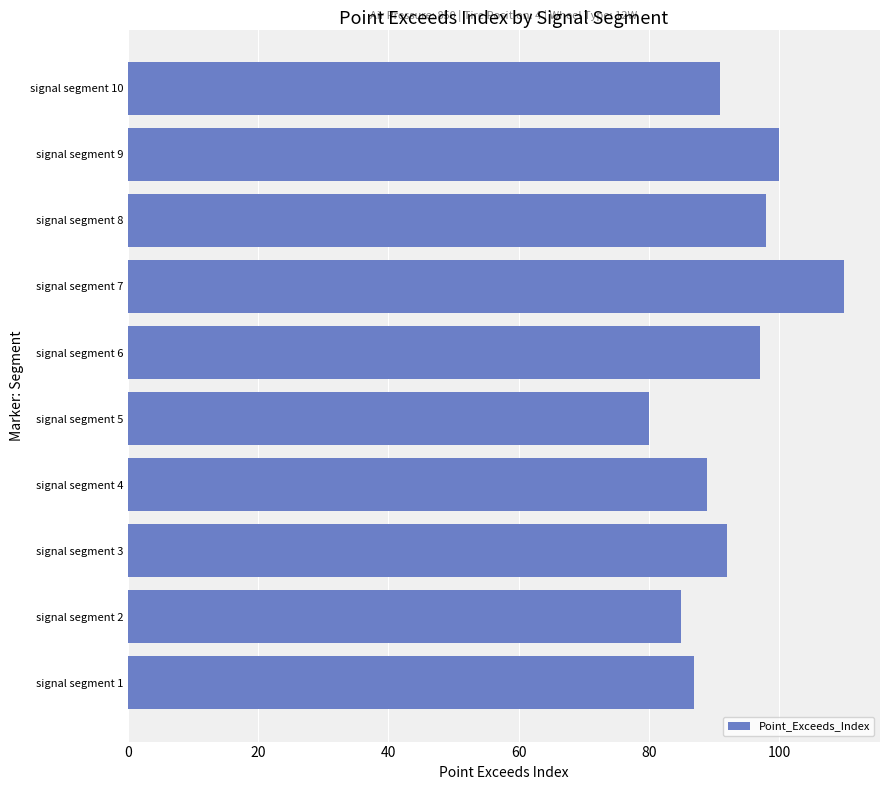

Between signal segment 2 and signal segment 7, which is larger?

signal segment 7